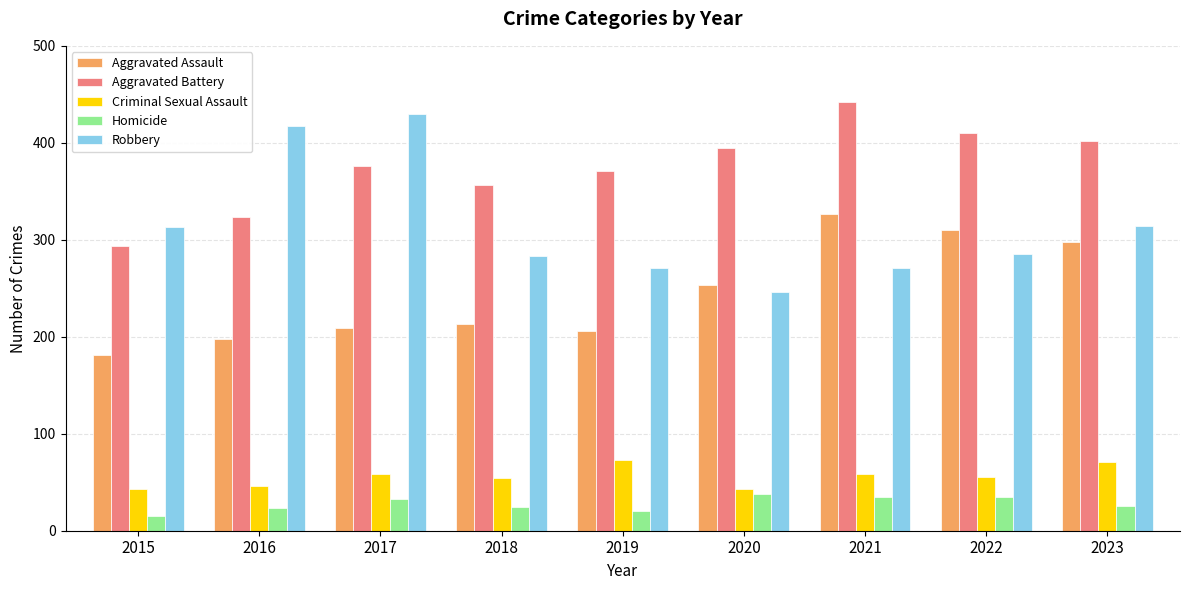

Rank the series at 2018 from highest to lowest value.

Aggravated Battery, Robbery, Aggravated Assault, Criminal Sexual Assault, Homicide